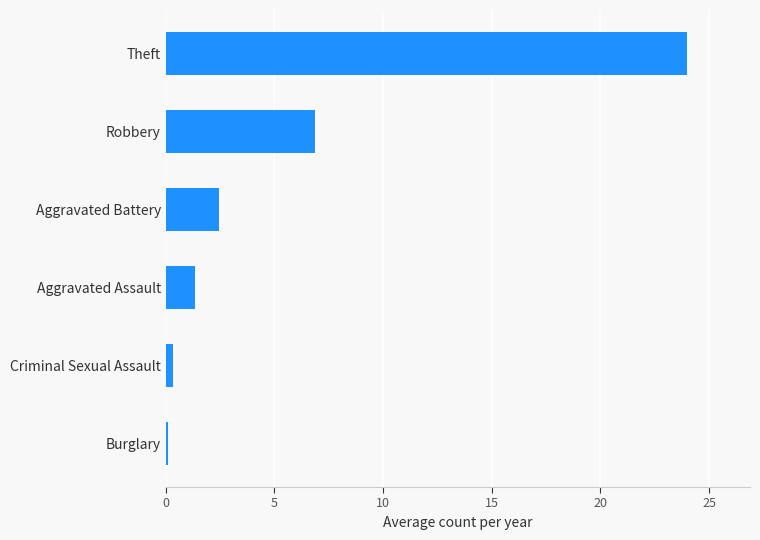

True or false: the data shows 4.8 at Robbery.

False